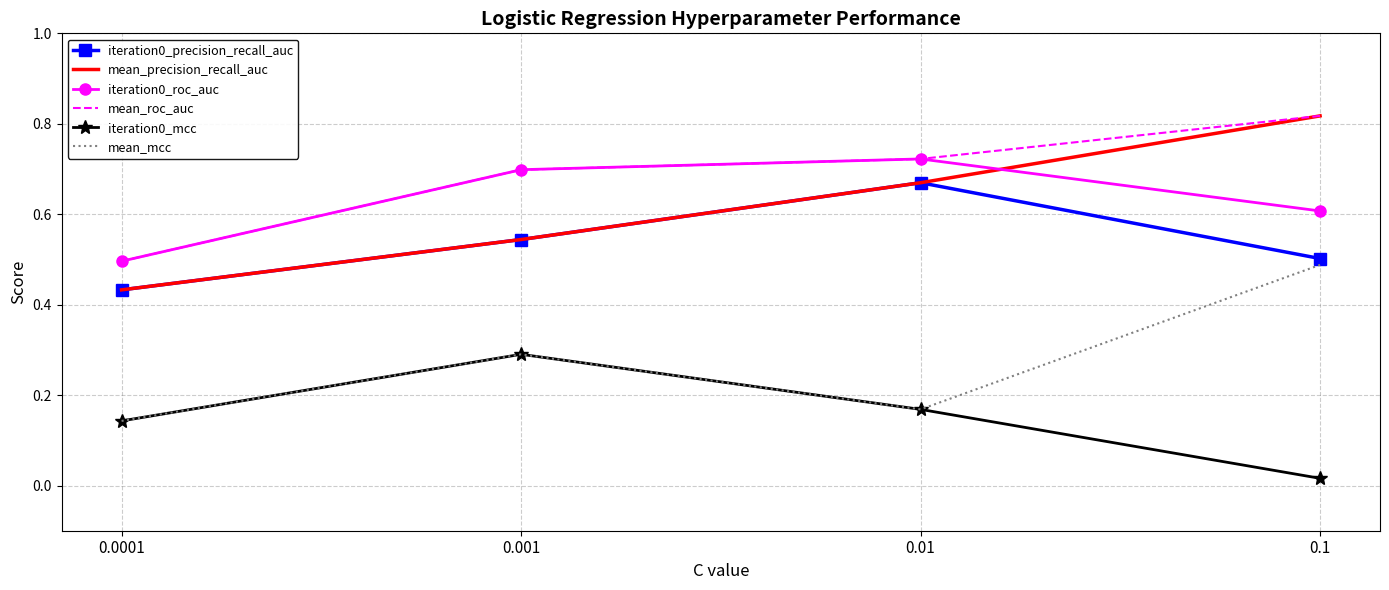

At which label does iteration0_roc_auc reach its minimum?

0.0001